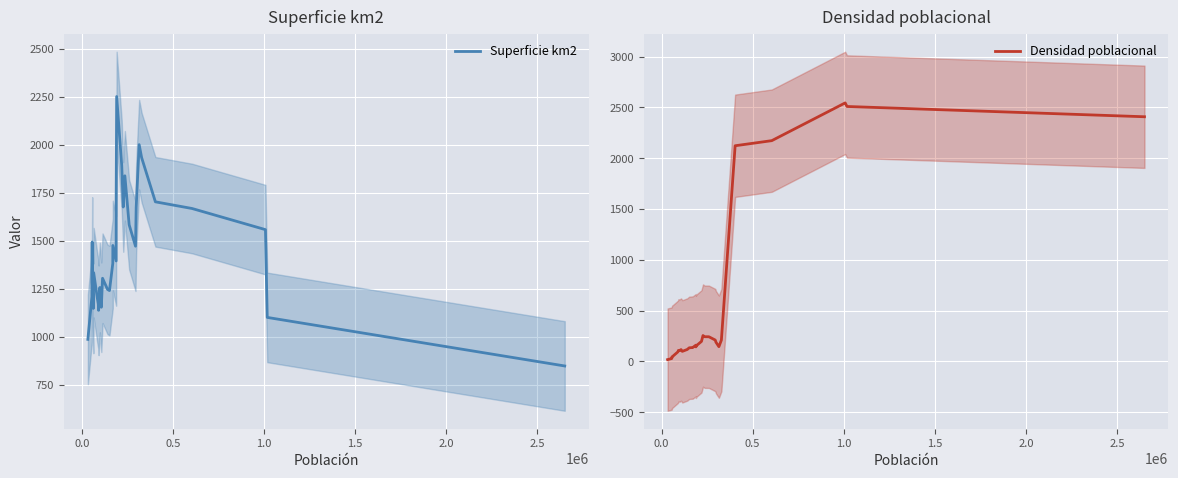

At how many categories does at least one series exceed 1671?

13